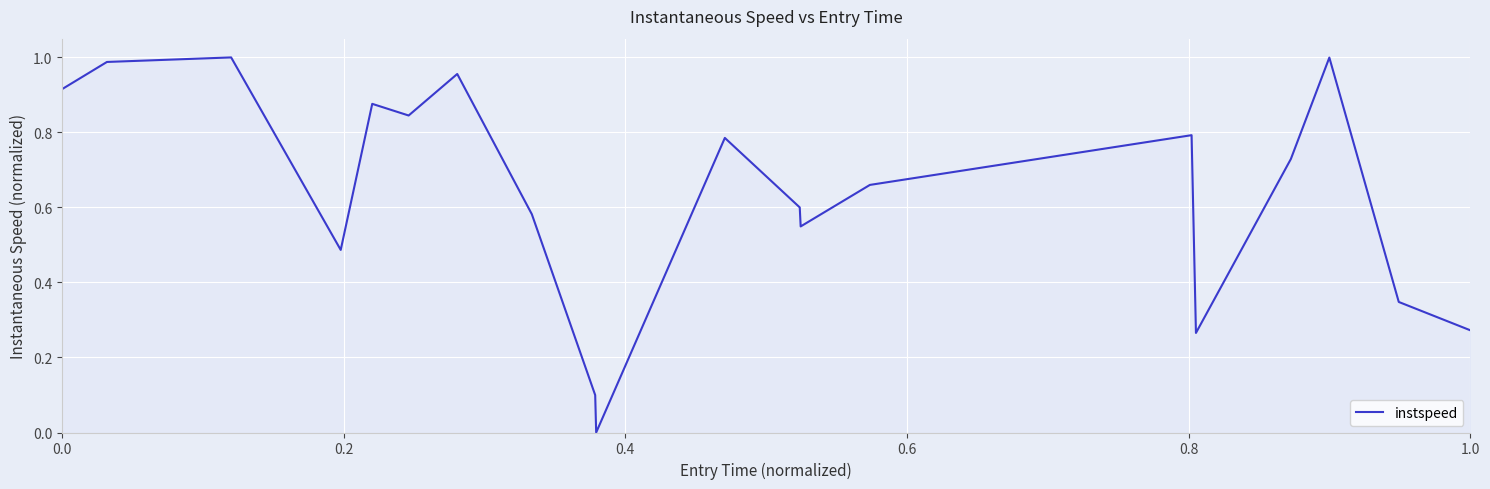

Does the chart display data point markers on the line(s)?

No